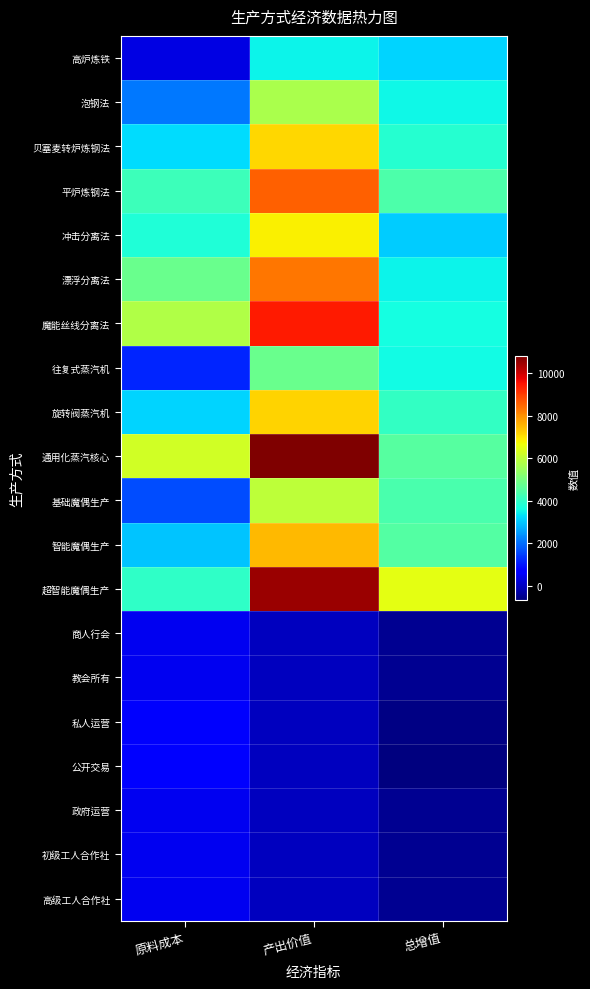

What is the minimum value shown in the chart?

-670